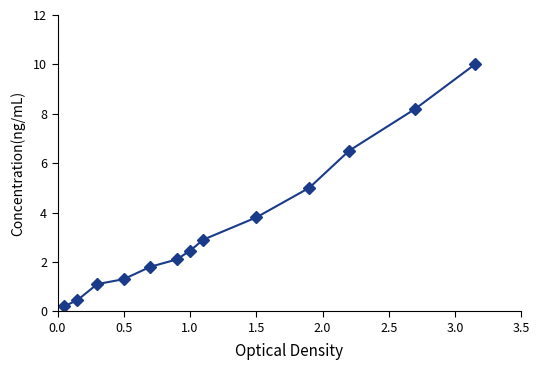

What is the maximum value shown in the chart?

10.0